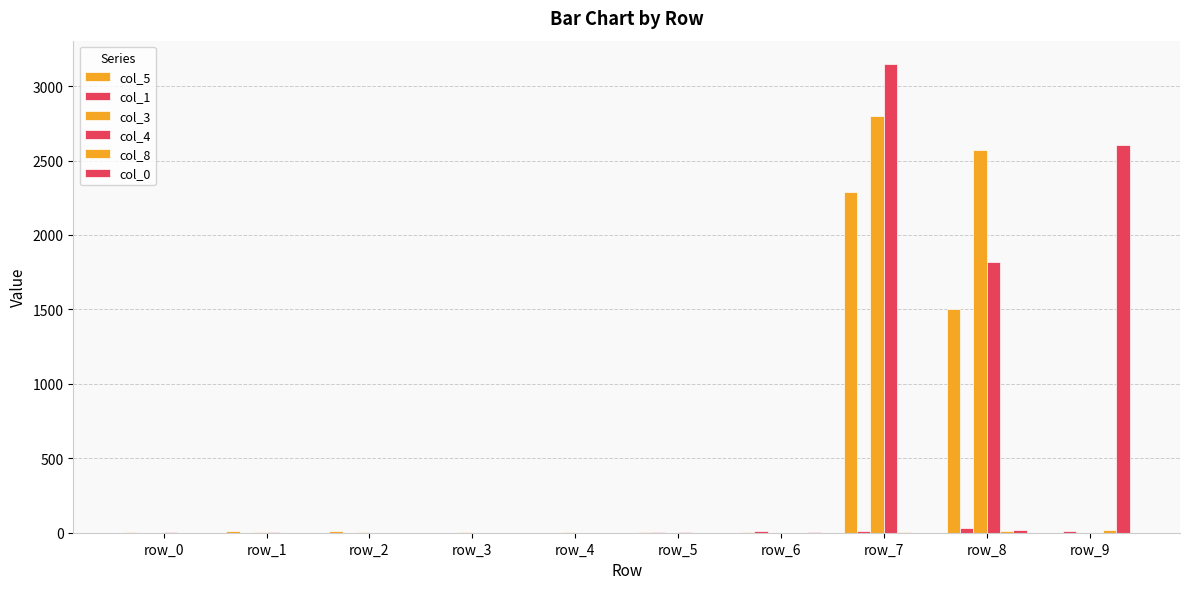

Which series has the widest spread of values?

col_4